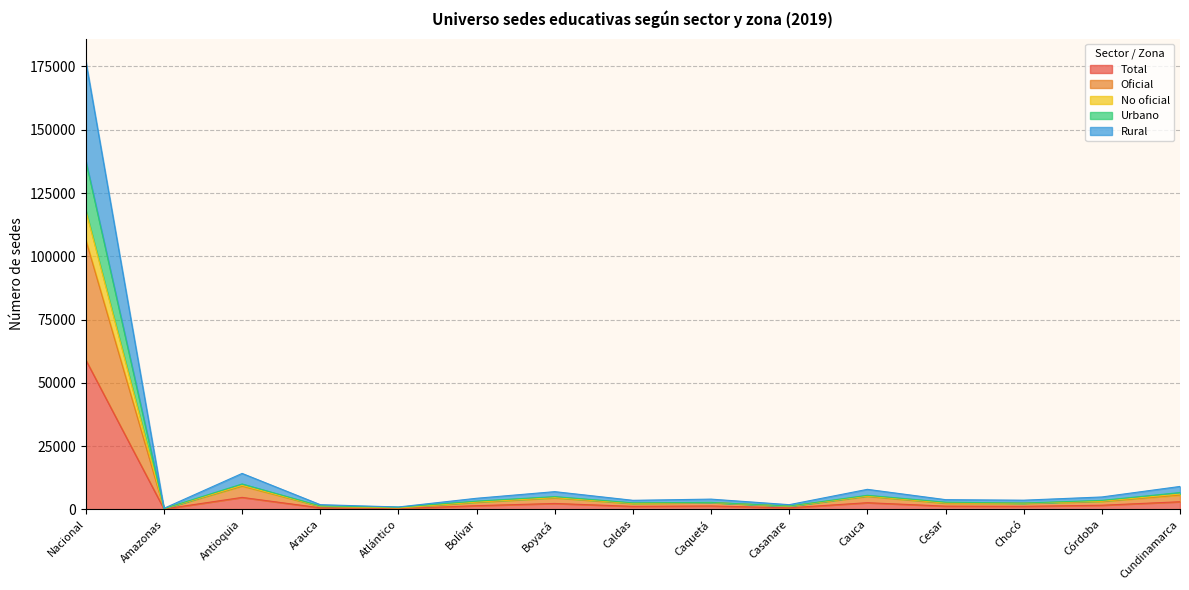

At how many categories does at least one series exceed 33967?

1